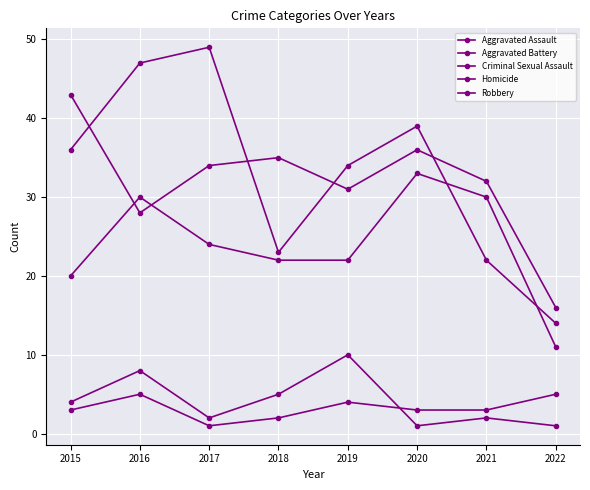

What is the total value across all series at 2021?

89